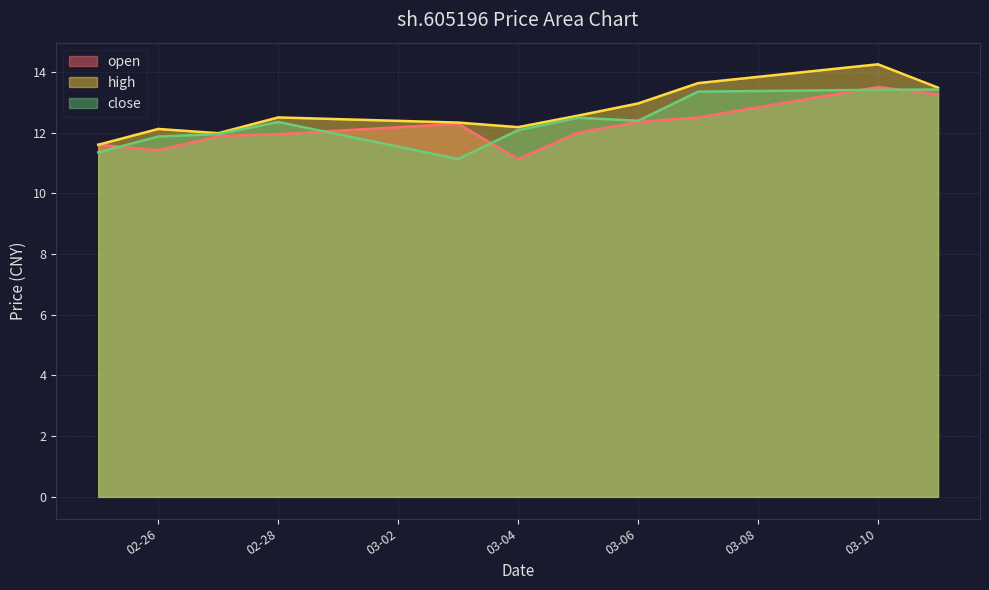

What is the approximate value of open at 2025-03-11?

13.3